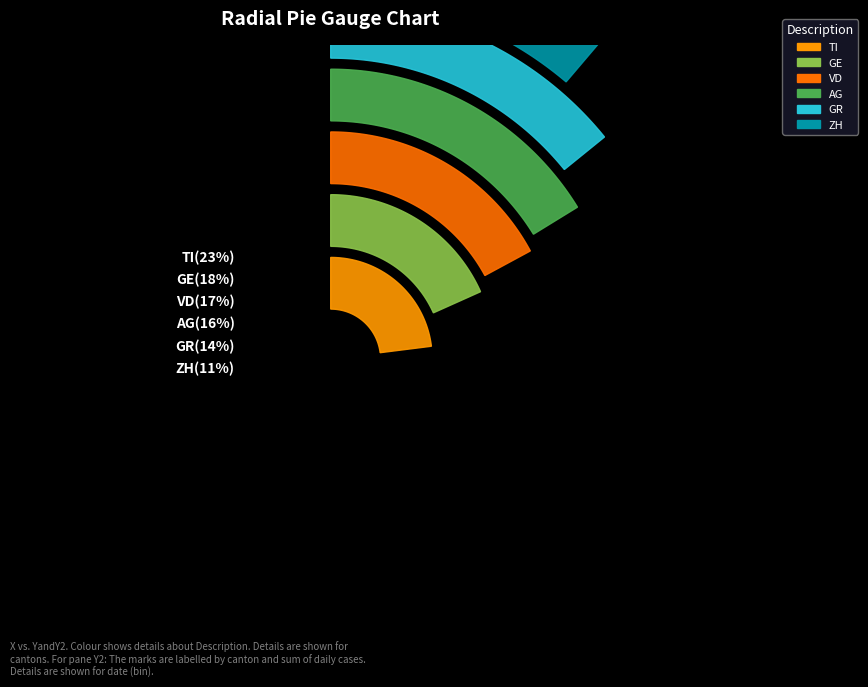

Combined, do VD and ZH account for over 50%?

No